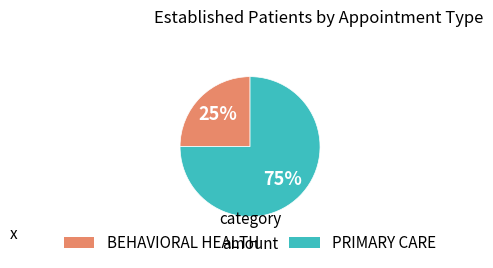

Which slice is the smallest?

BEHAVIORAL HEALTH